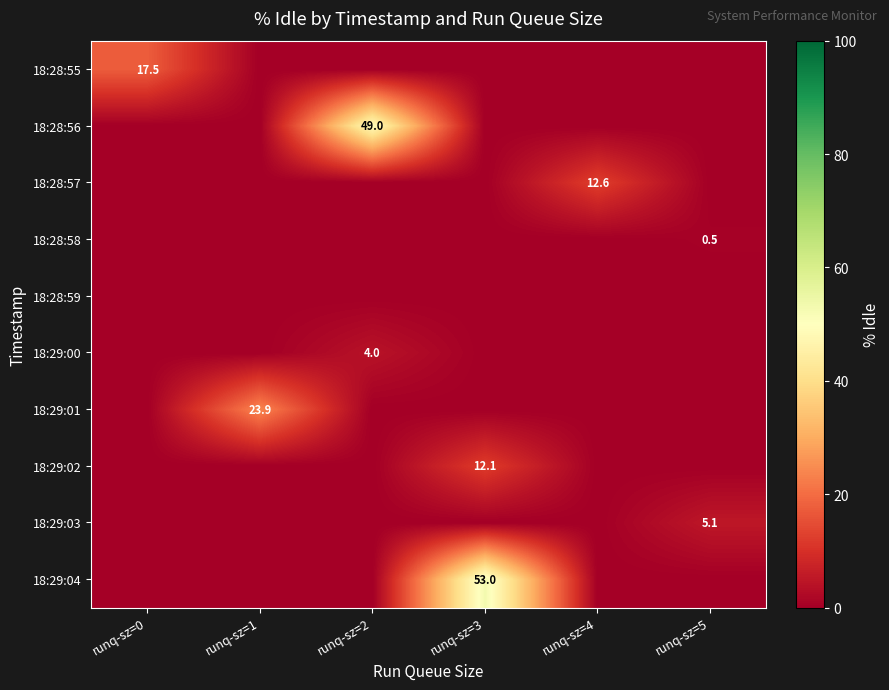

The value of 18:29:02 at runq-sz=3 is 20.3. True or false?

False